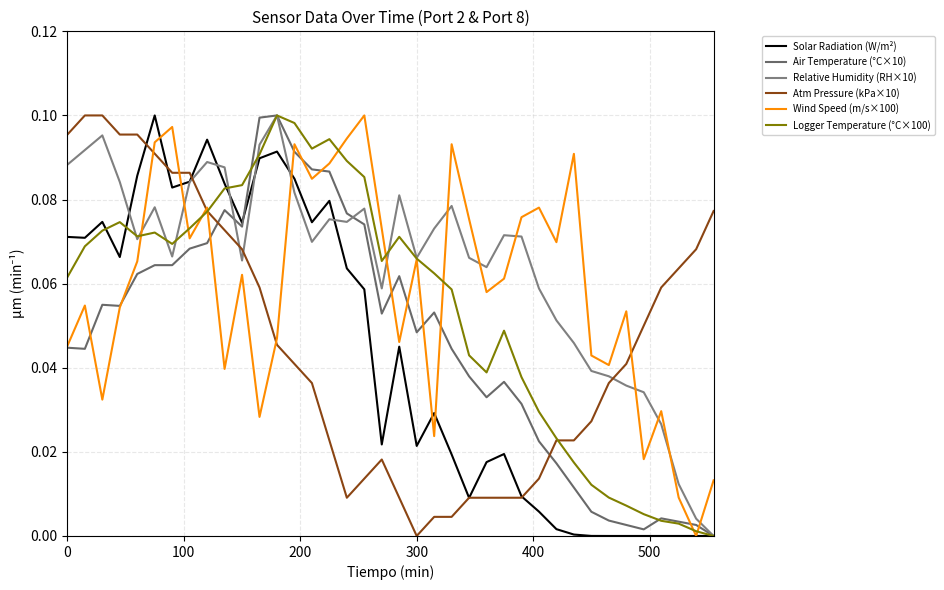

Is this an area chart (filled region under the line)?

No